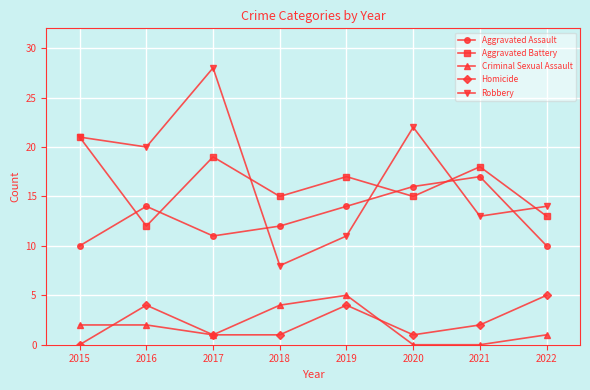

True or false: Robbery has more than 0 interior local peaks.

True